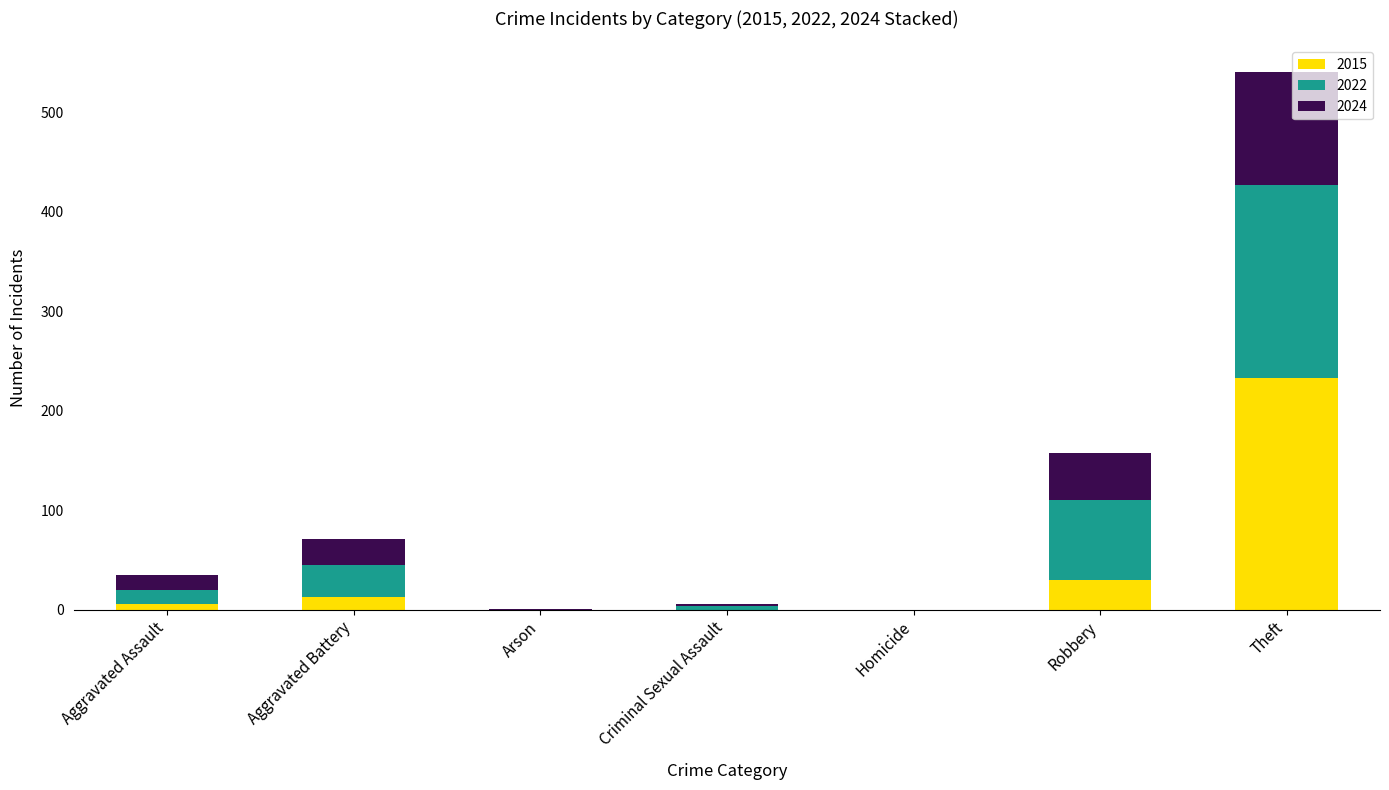

What is the sum of all 2015 values?

282